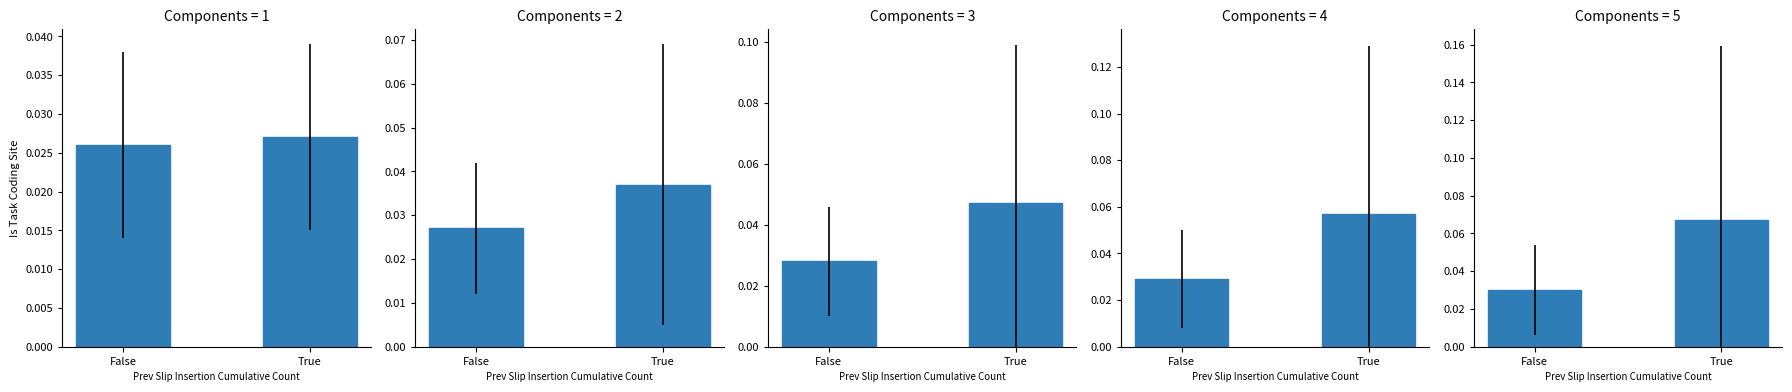

Which has a higher value, False or True?

True